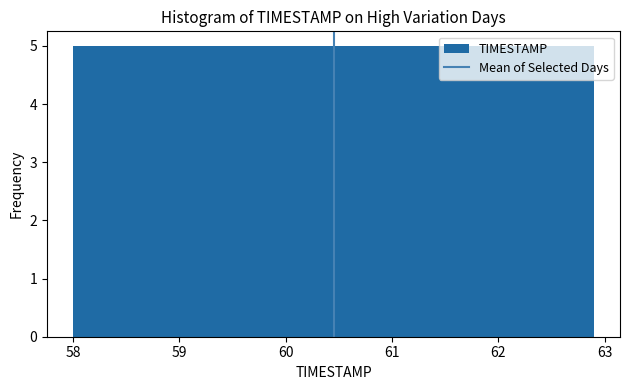

Reading left to right, list every bar in this chart as the range it spans on the x-axis followed by its height. Neither the bar edges nor the heights are printed on the chart, so give them approximately, as read against the axes.

58.00 to 58.49: 5
58.49 to 58.98: 5
58.98 to 59.47: 5
59.47 to 59.96: 5
59.96 to 60.45: 5
60.45 to 60.94: 5
60.94 to 61.43: 5
61.43 to 61.92: 5
61.92 to 62.41: 5
62.41 to 62.90: 5